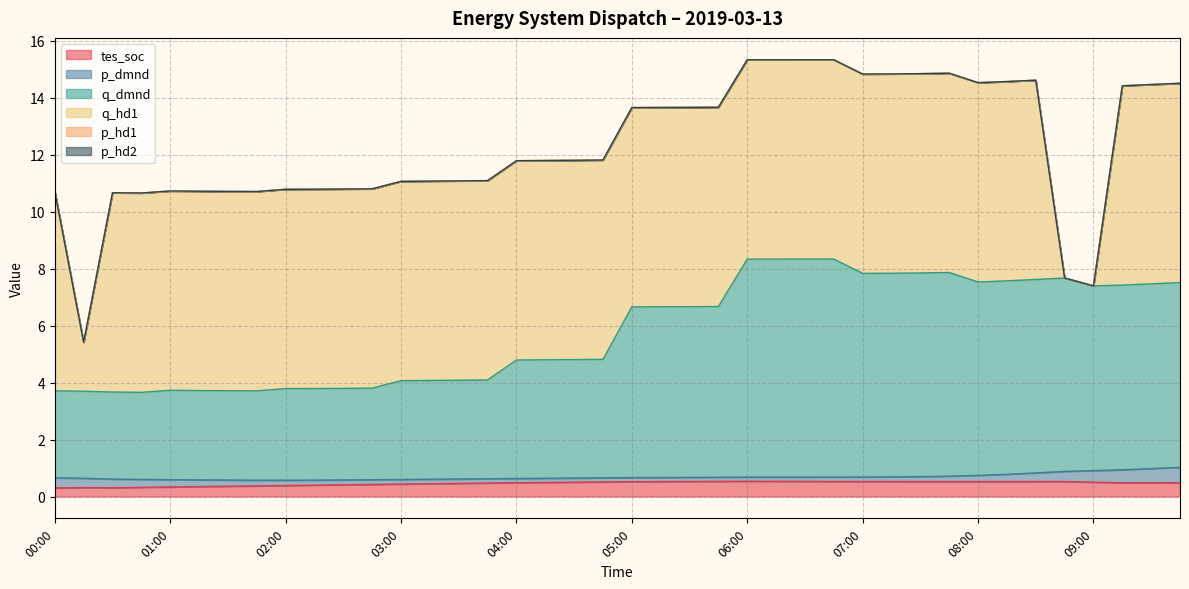

How many data points does each series have?

40